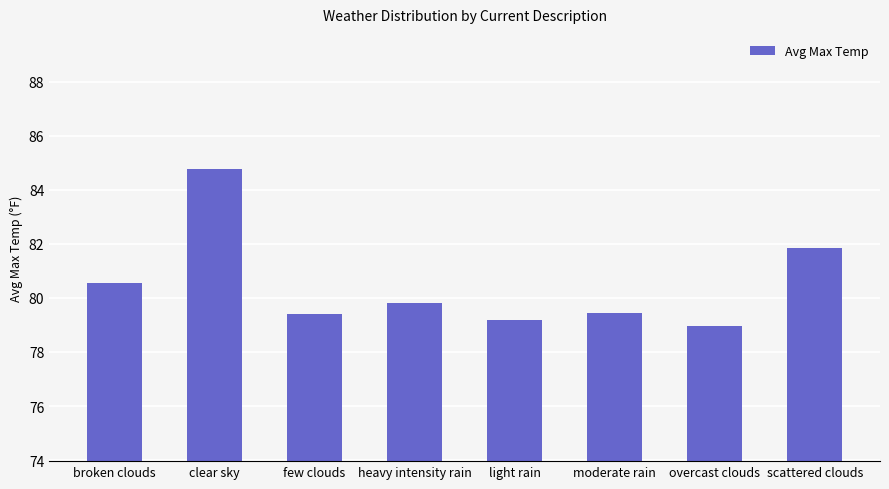

What is the greatest value displayed?

84.8